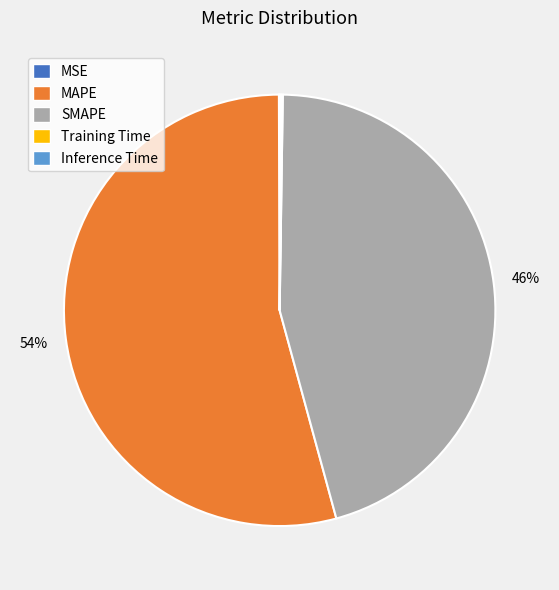

To the nearest percent, what is the difference between the largest and smallest slice percentages?

54%